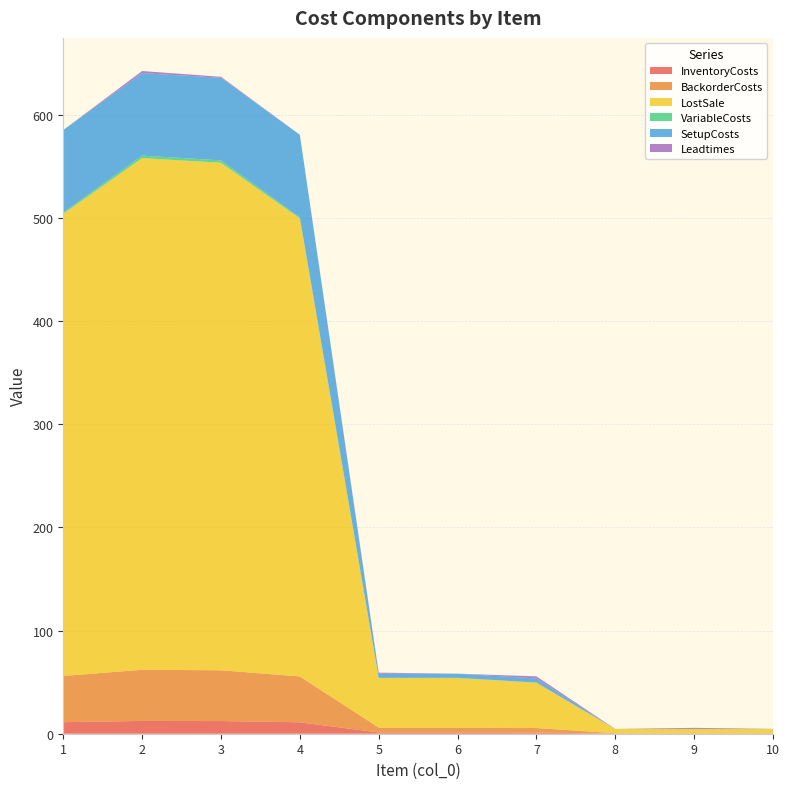

Reading left to right, extract all data points from this chart.

InventoryCosts: 1=11.2	2=12.4	3=12.3	4=11.1	5=1.2	6=1.2	7=1.1	8=0.1	9=0.1	10=0.1
BackorderCosts: 1=44.8	2=49.6	3=49.2	4=44.4	5=4.8	6=4.8	7=4.4	8=0.4	9=0.4	10=0.4
LostSale: 1=448.0	2=496.0	3=492.0	4=444.0	5=48.0	6=48.0	7=44.0	8=4.0	9=4.0	10=4.0
VariableCosts: 1=1.2	2=2.4	3=2.3	4=1.1	5=0.2	6=0.2	7=0.1	8=0.0	9=0.0	10=0.0
SetupCosts: 1=80.0	2=80.0	3=80.0	4=80.0	5=4.0	6=4.0	7=4.0	8=0.1	9=0.2	10=0.2
Leadtimes: 1=0.0	2=2.0	3=1.0	4=0.0	5=1.0	6=0.0	7=2.0	8=0.0	9=1.0	10=0.0